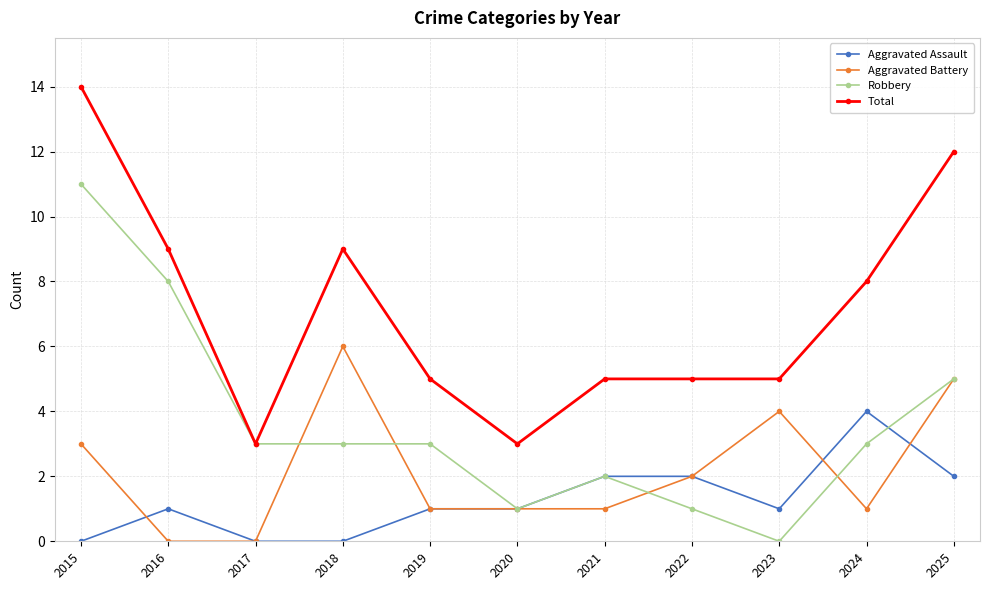

True or false: Total has more than 2 points higher than both neighbors.

False